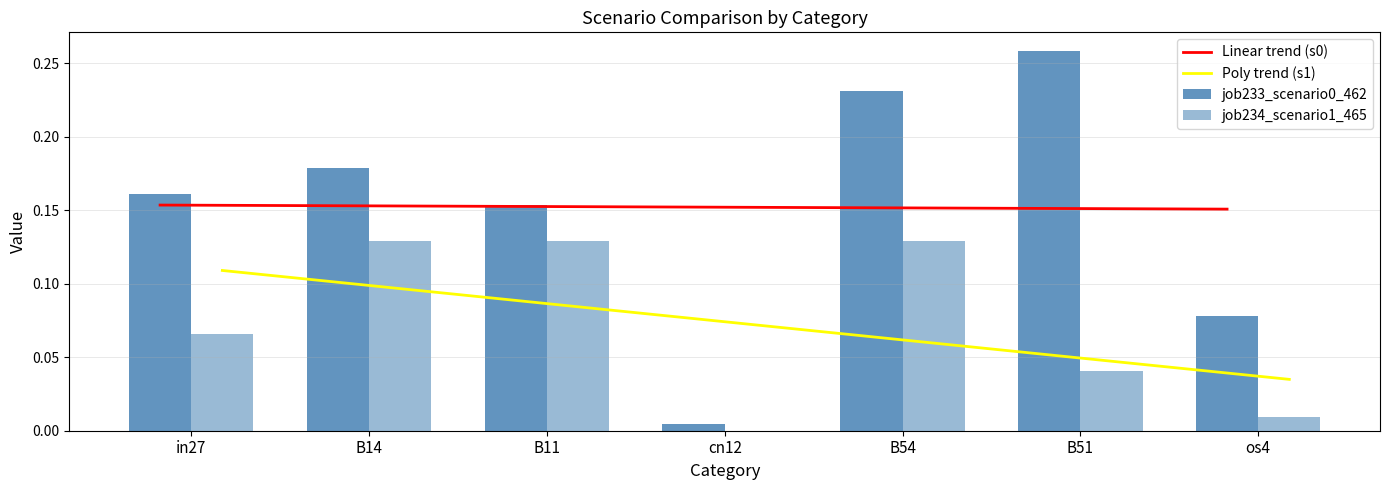

At which category is the sum across all series the highest?

B54